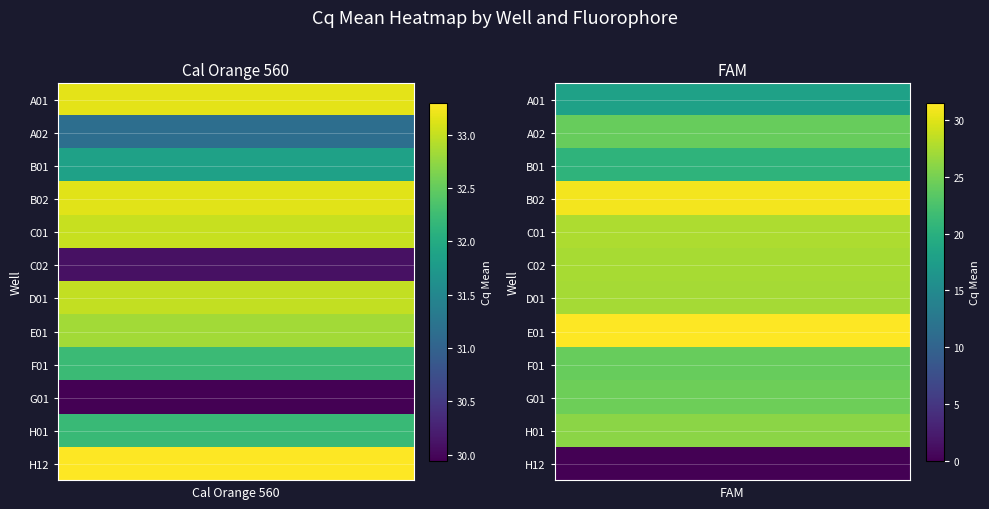

What is the spread (max minus min) of values at A02?

7.0